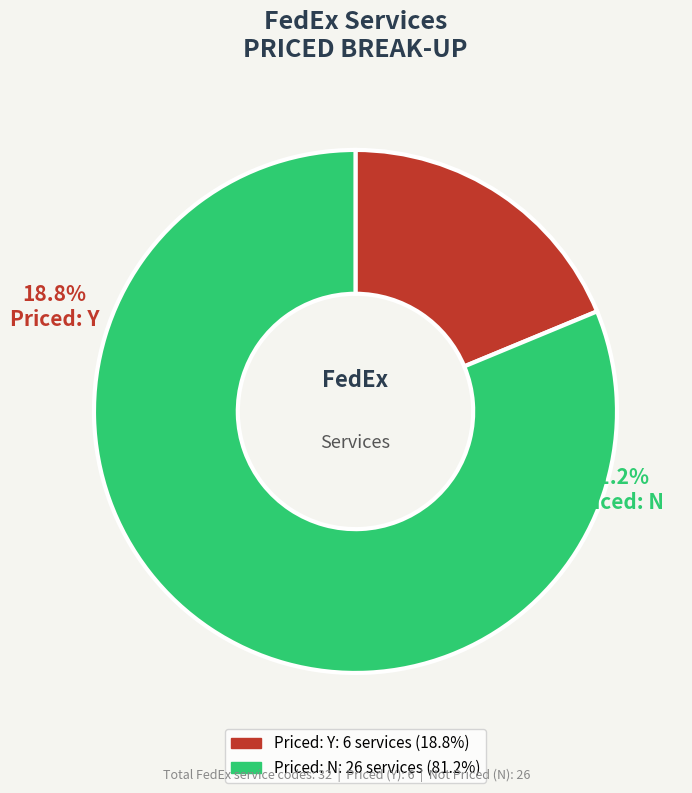

Rank the categories by value from lowest to highest.

Priced: Y, Priced: N